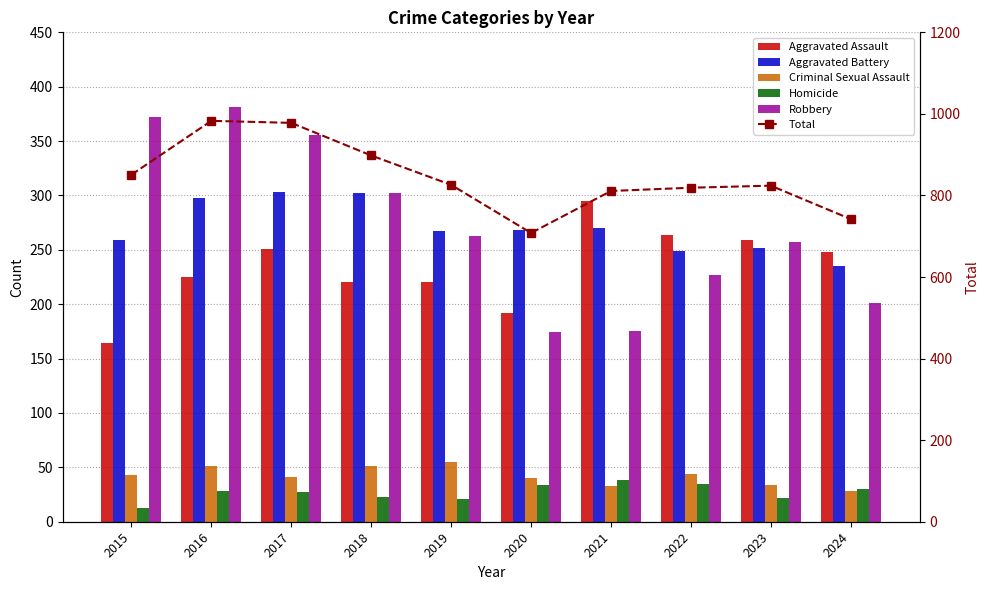

What is the value of the Homicide bar at the 9th from the left?

22